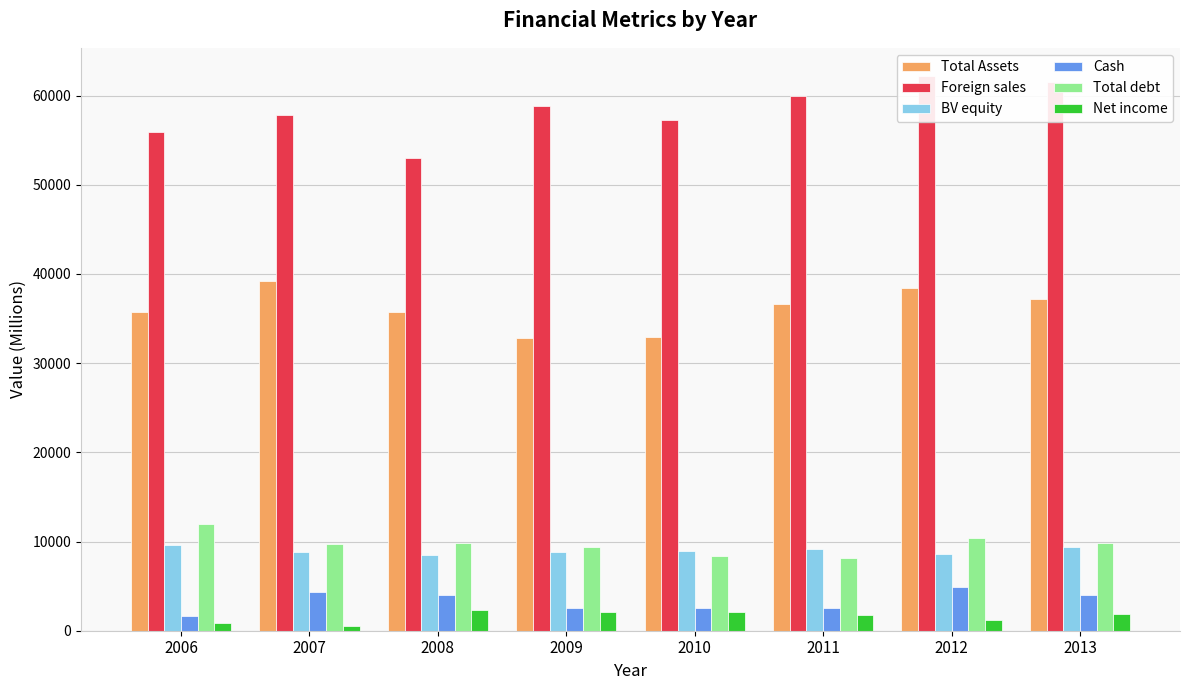

What is the total value across all series at 2013?

123848